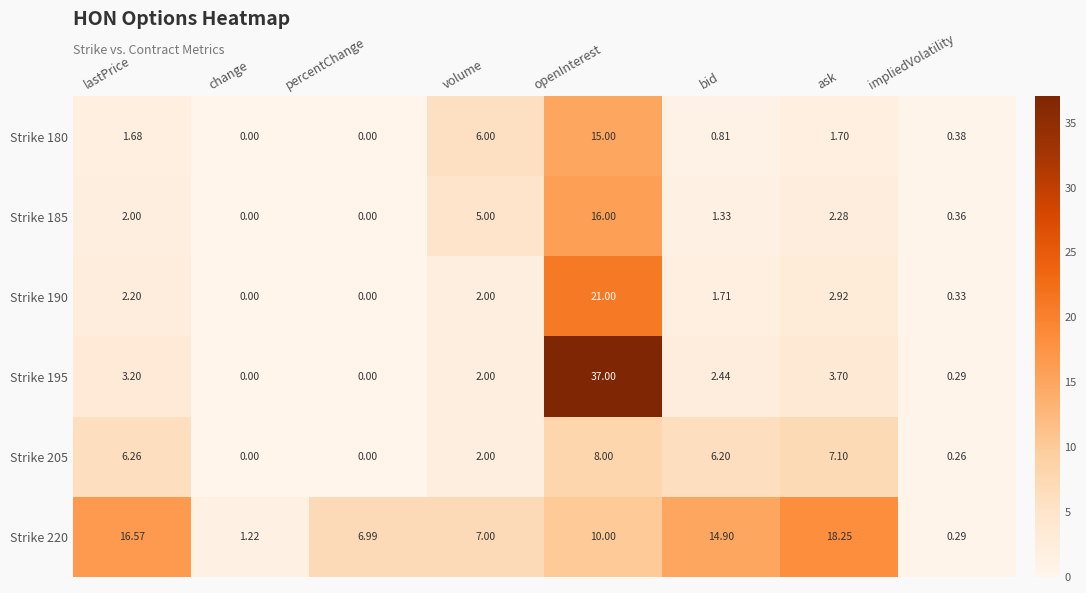

At which category is the sum across all series the highest?

openInterest